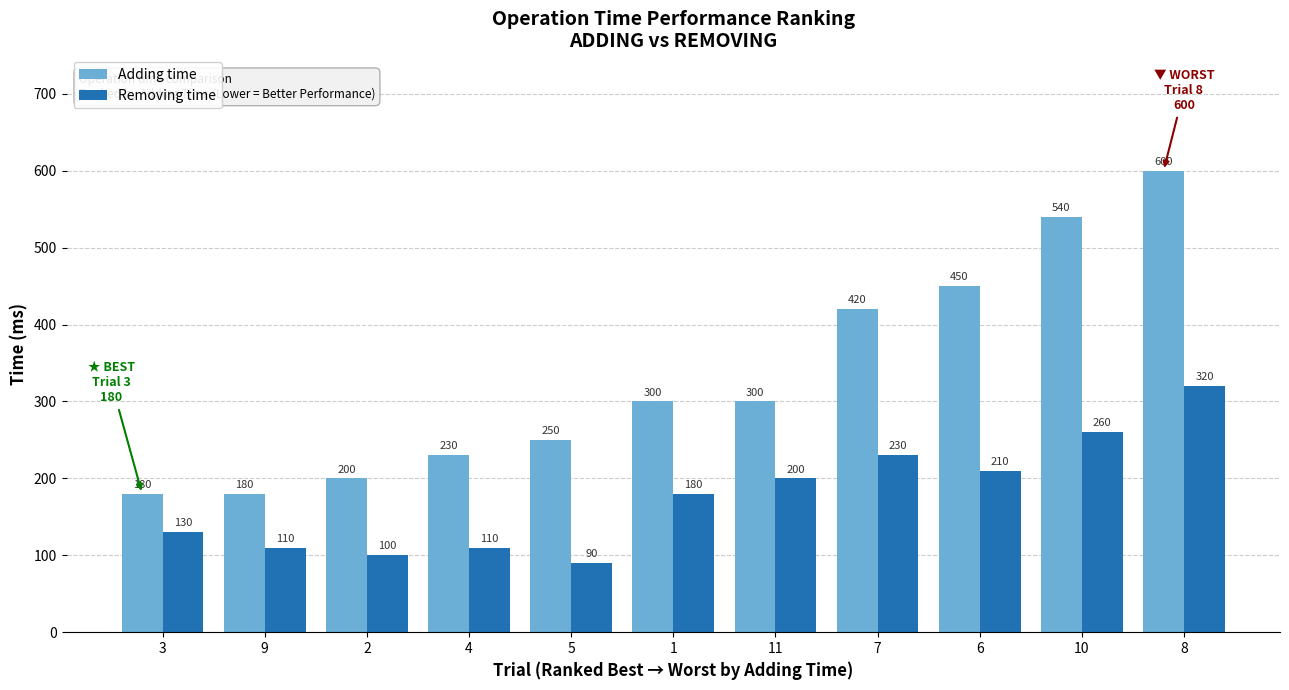

What is the value of the Adding time bar at the 11th from the left?

600